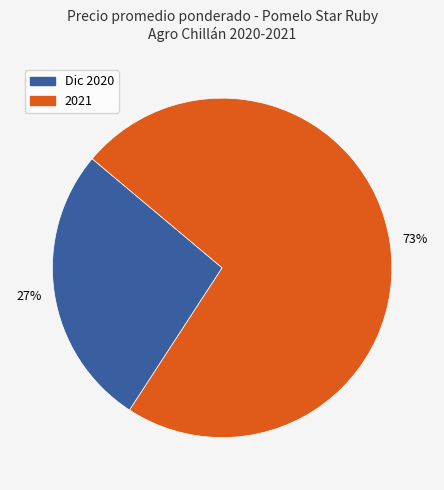

Does any single category account for the majority?

Yes